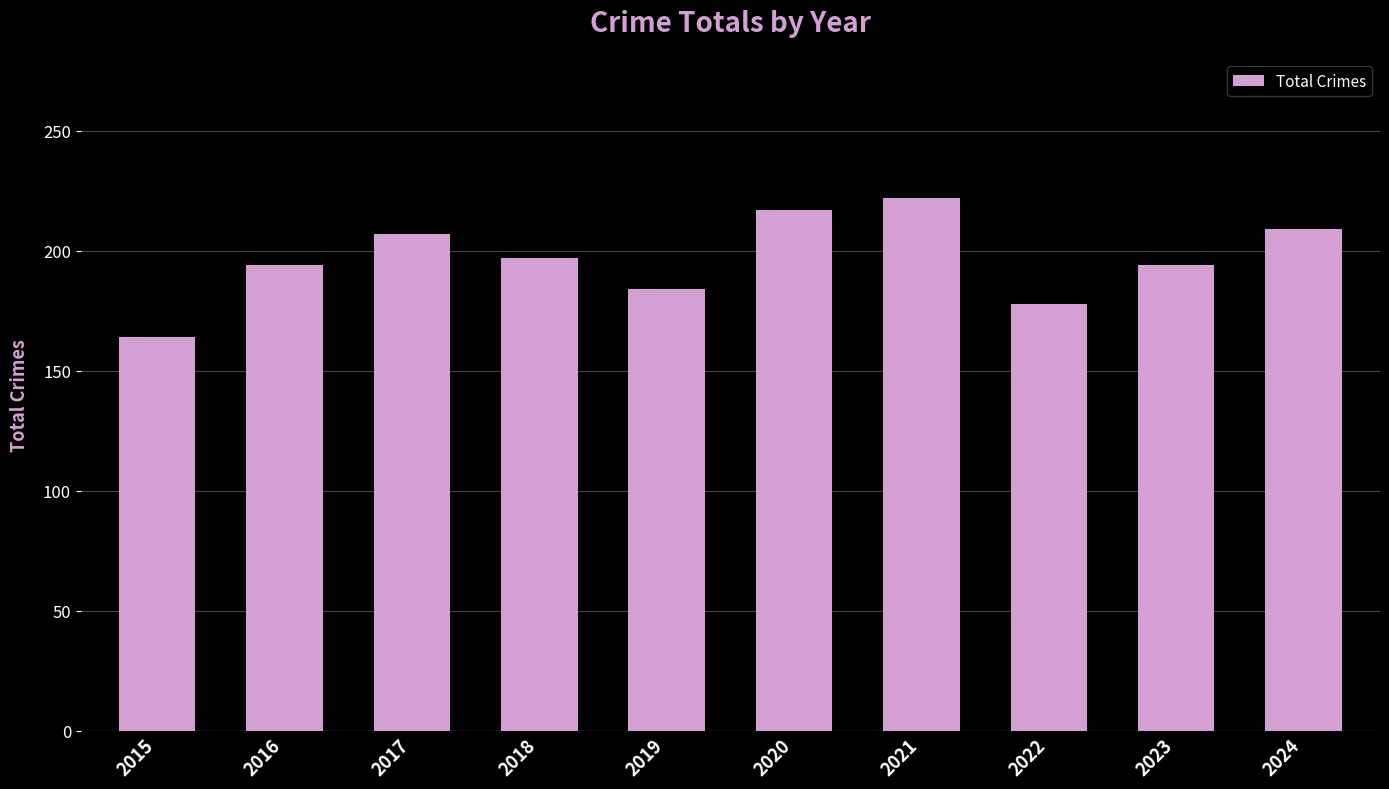

What is the greatest value displayed?

222